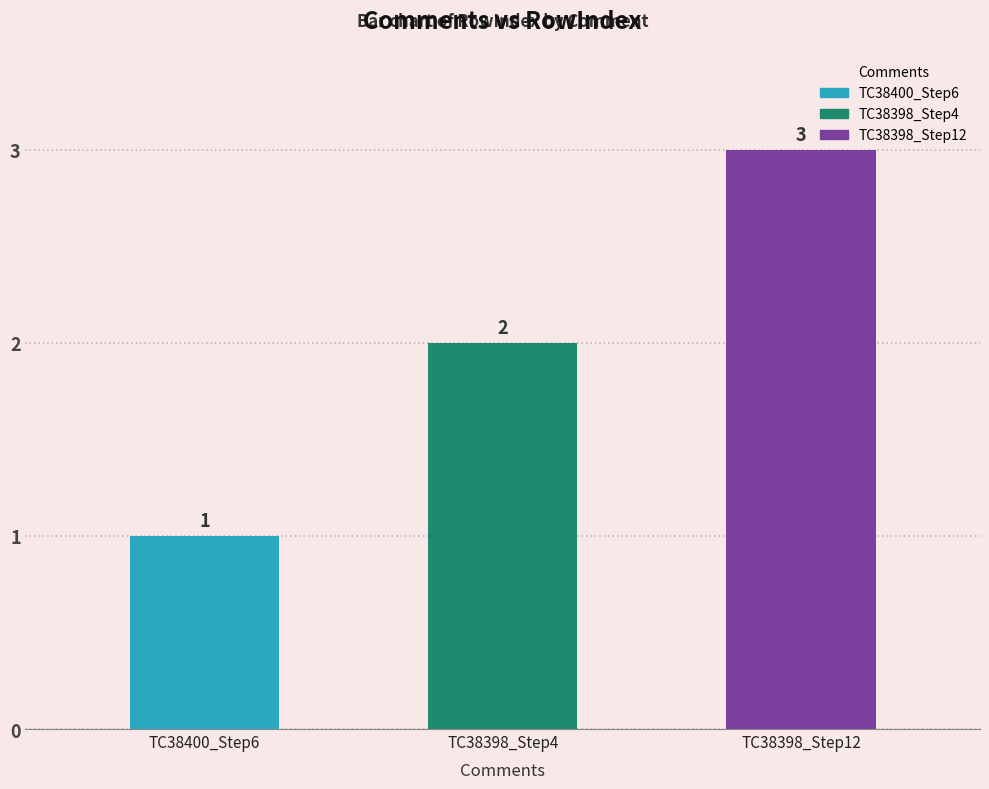

Which label corresponds to the largest value in the chart?

TC38398_Step12